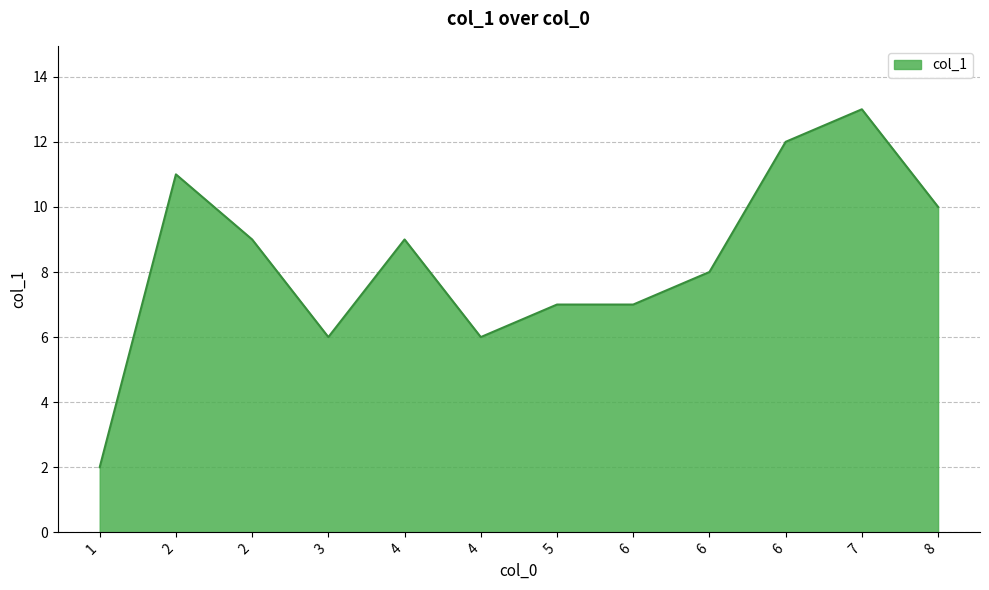

At which label does the data first exceed 9?

2